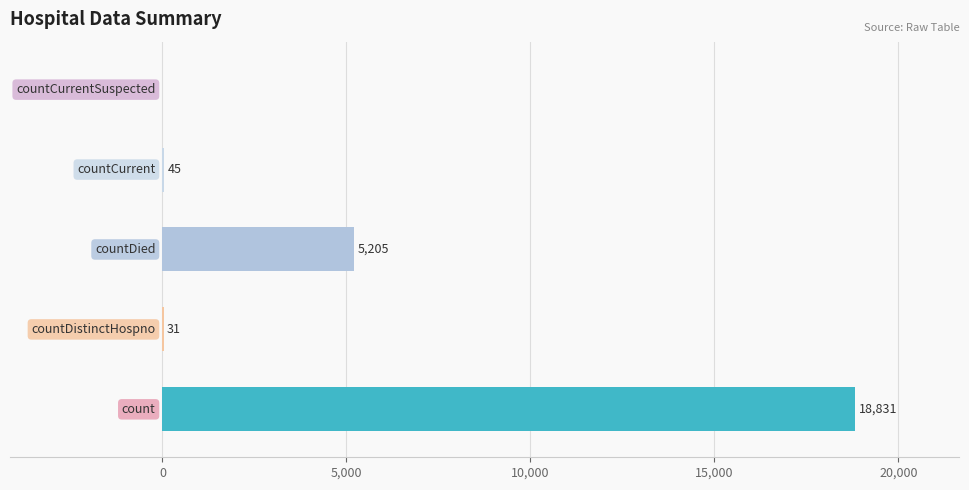

What is the greatest value displayed?

18831